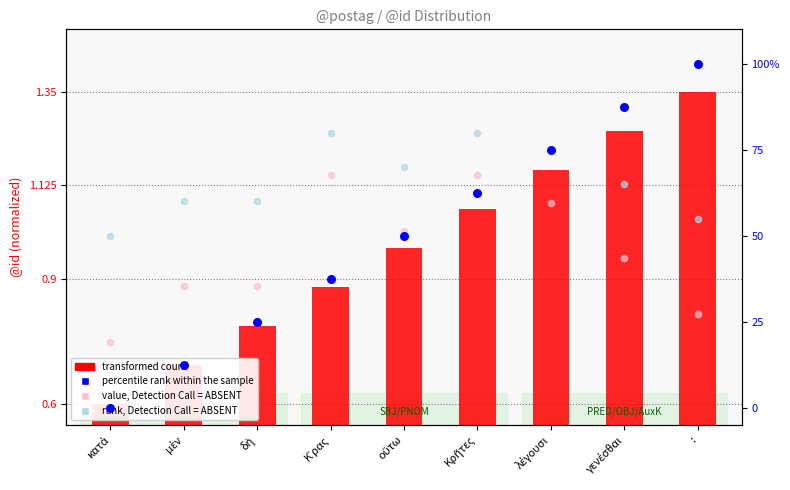

Which series has the largest total across all categories?

rank, Detection Call = ABSENT